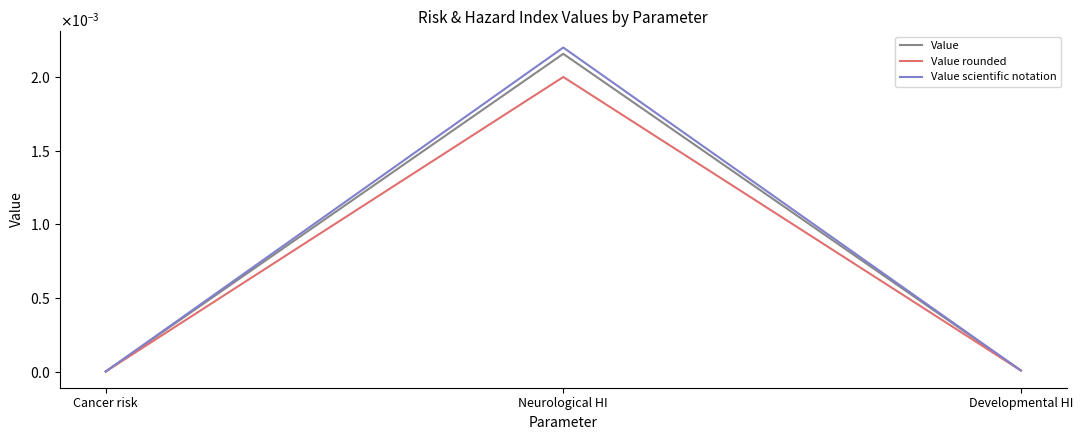

The value of Value at Neurological HI is 0.0. True or false?

True